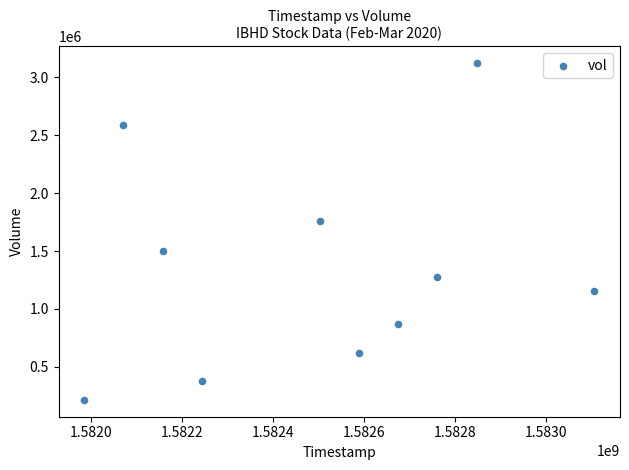

What is the average X value?

1582493760